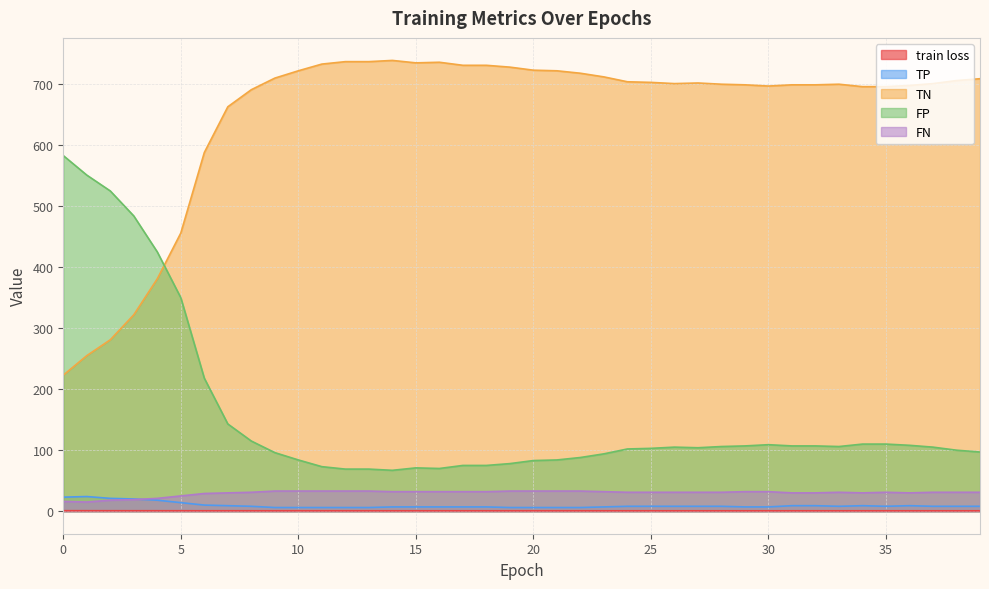

In TN, how many points are lower than both neighbors (excluding endpoints)?

4